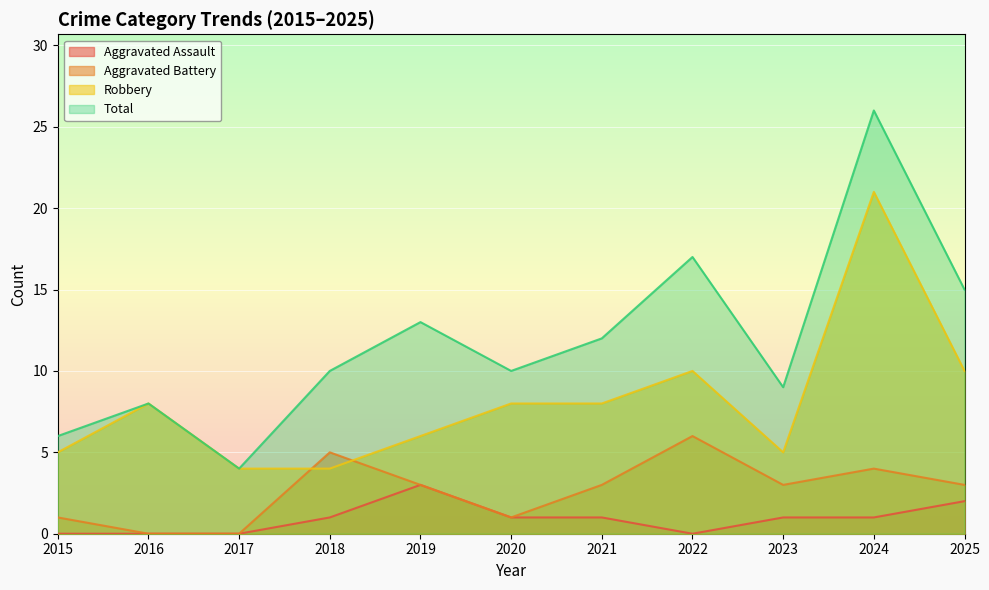

Which category has the highest value across all series?

2024